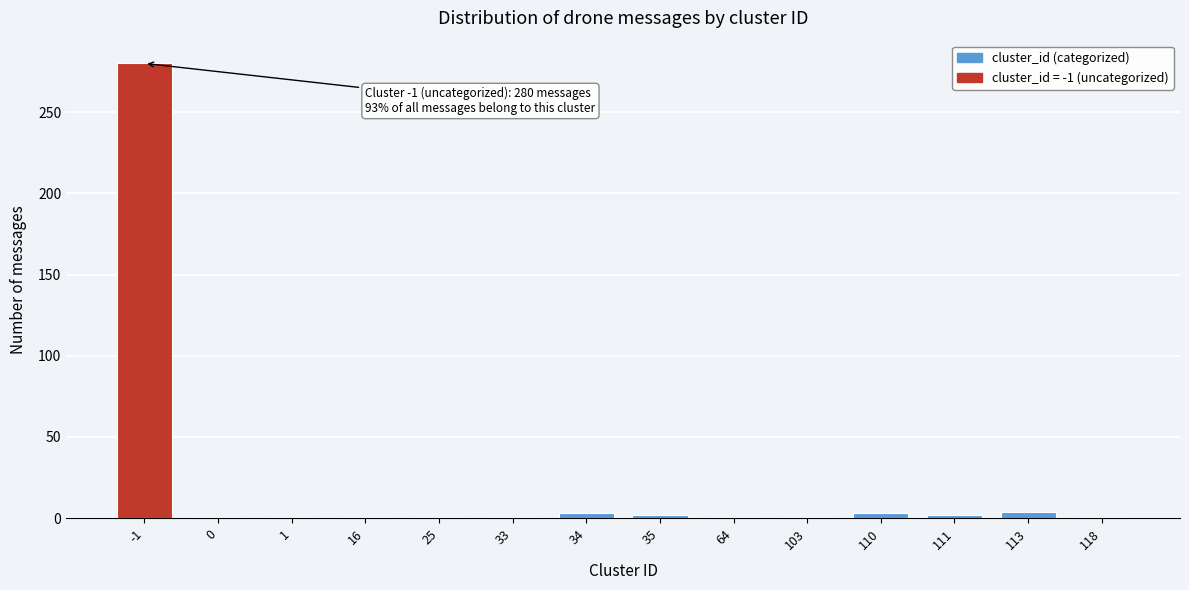

What is the maximum value shown in the chart?

280